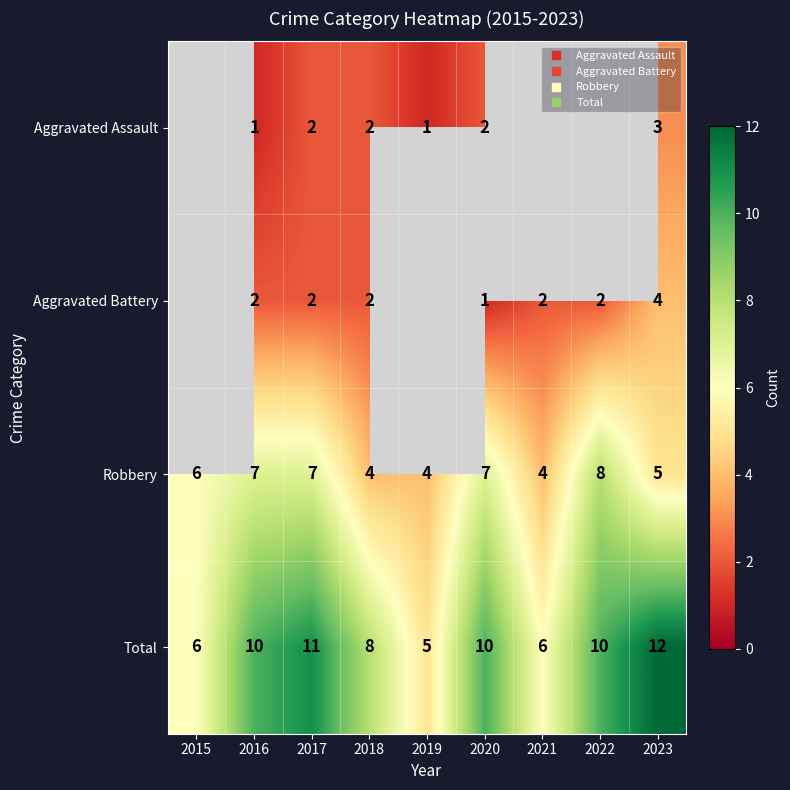

Which series has the largest total across all categories?

Total